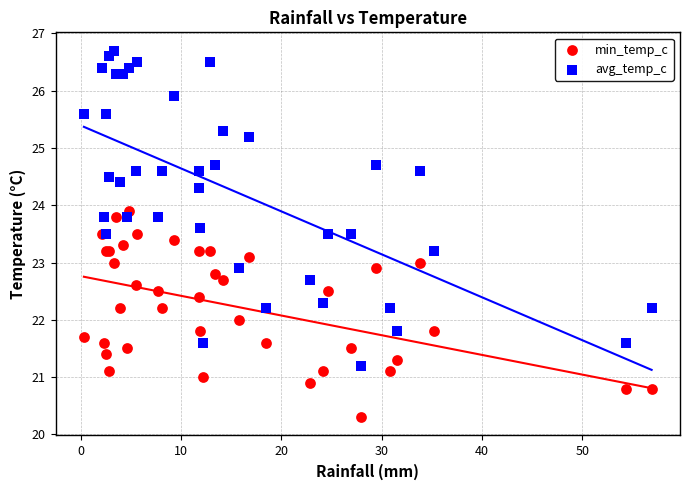

What are all the series names shown in the legend?

min_temp_c, avg_temp_c